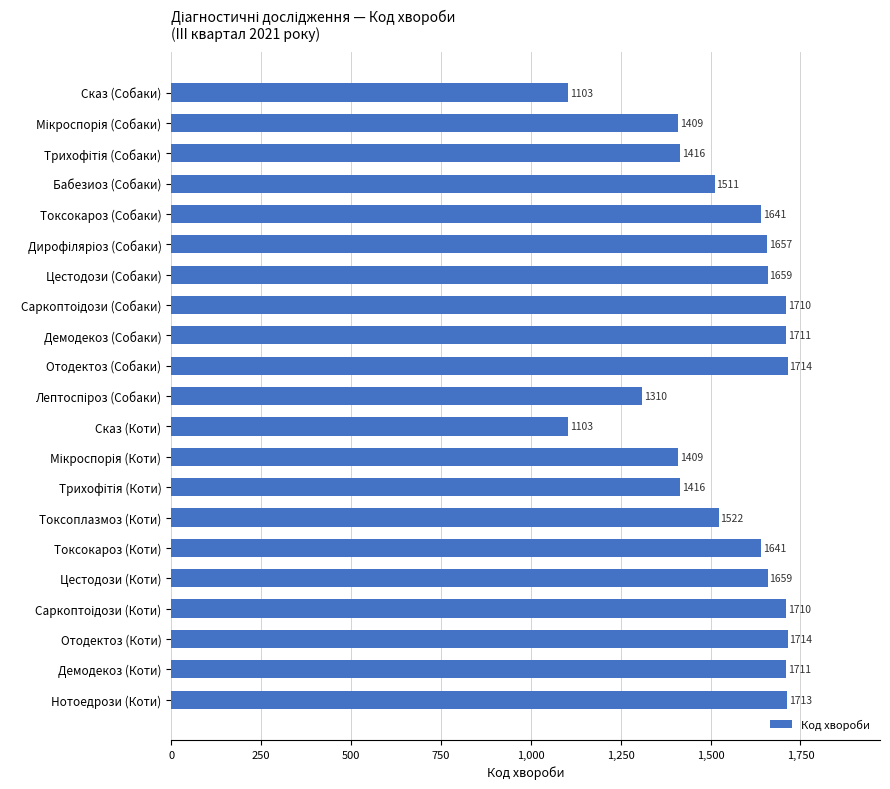

What is the sum of all values?

32439